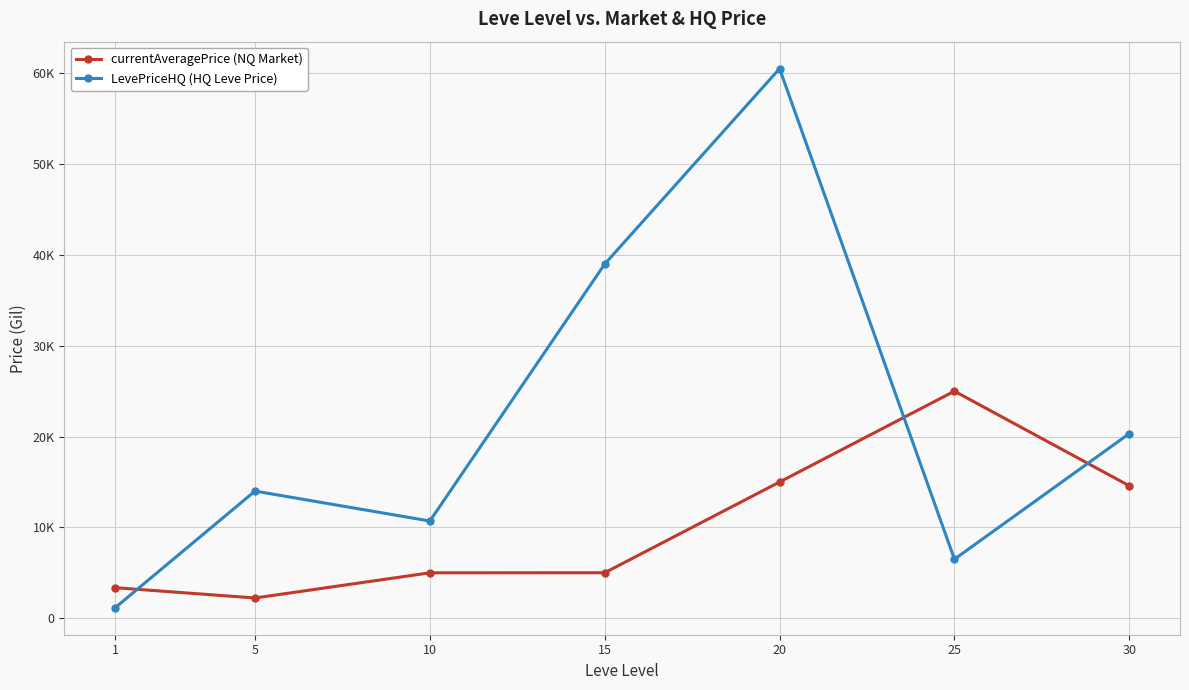

True or false: LevePriceHQ (HQ Leve Price) has more than 2 points higher than both neighbors.

False